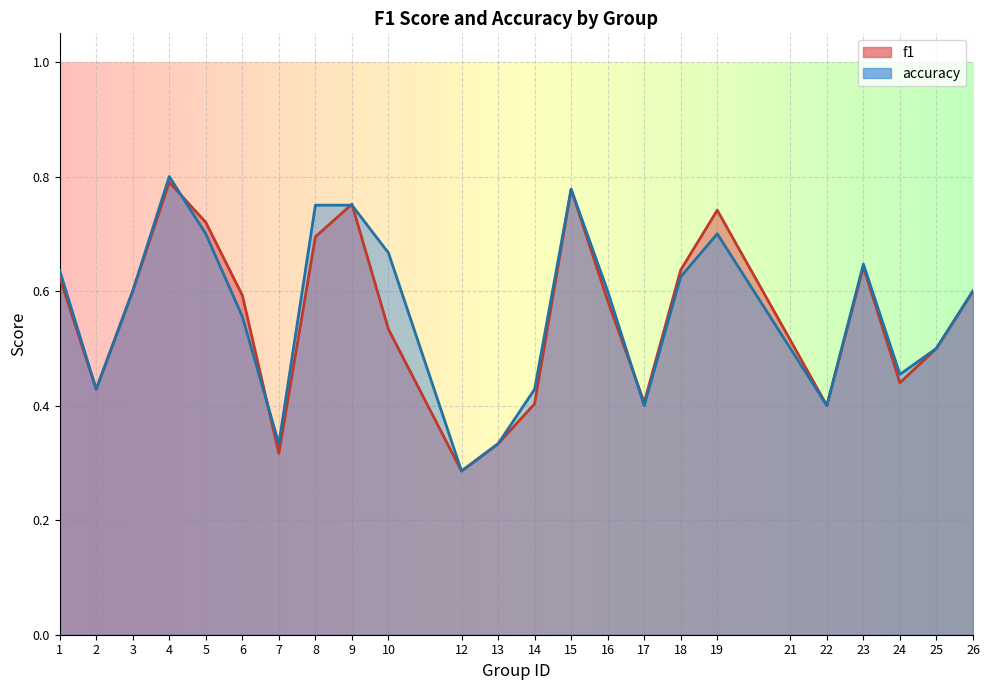

Rank the series at 13 from highest to lowest value.

f1, accuracy